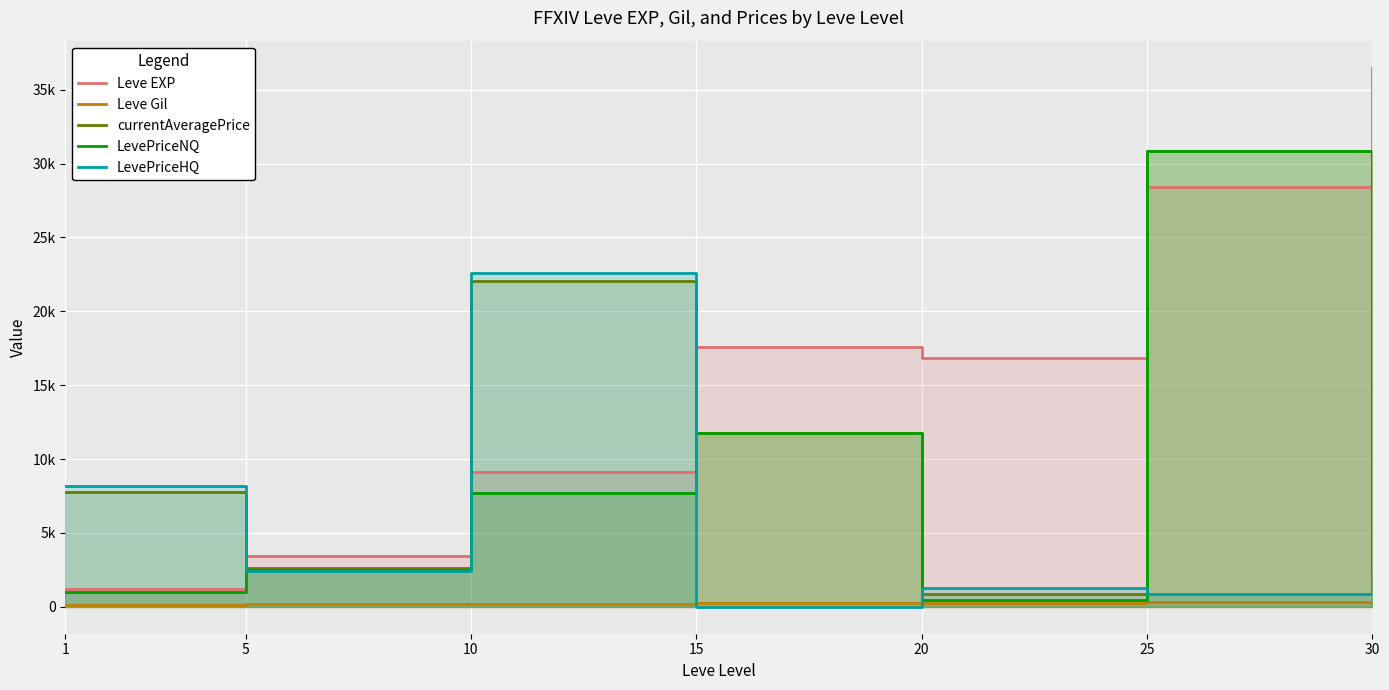

Rank the series by their average value, from highest to lowest.

Leve EXP, currentAveragePrice, LevePriceNQ, LevePriceHQ, Leve Gil